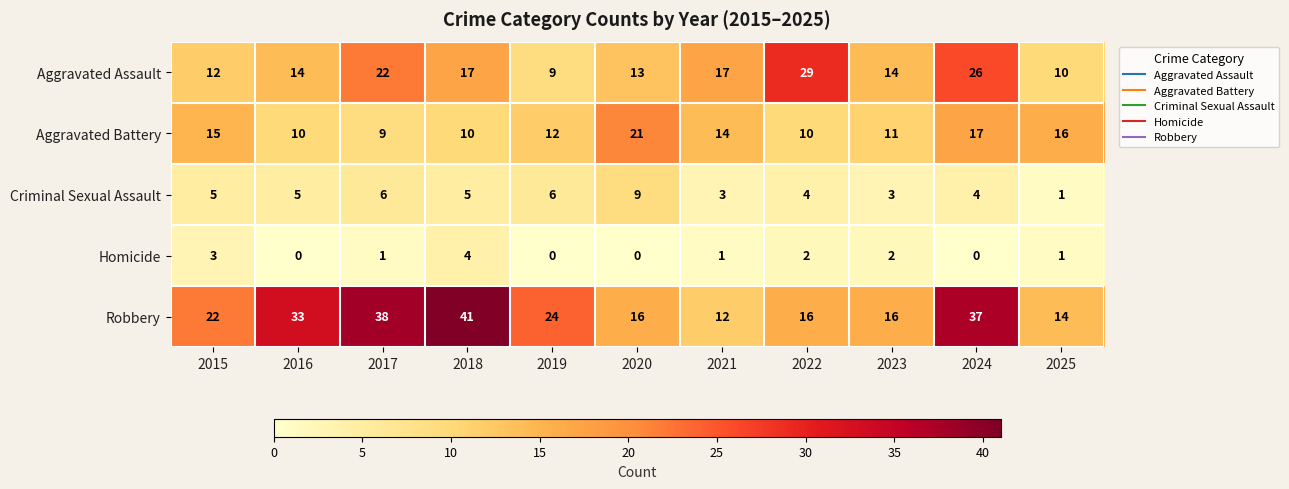

The value of Robbery at 2020 is 26. True or false?

False